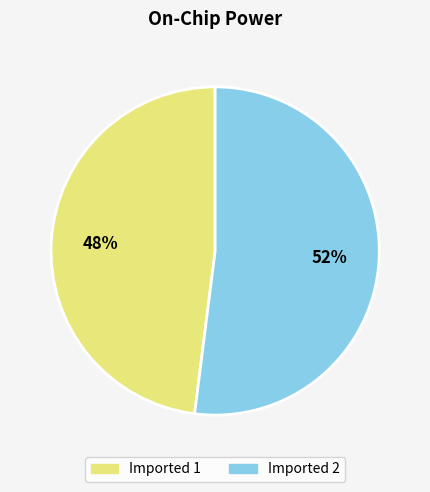

How many slices are in this pie chart?

2